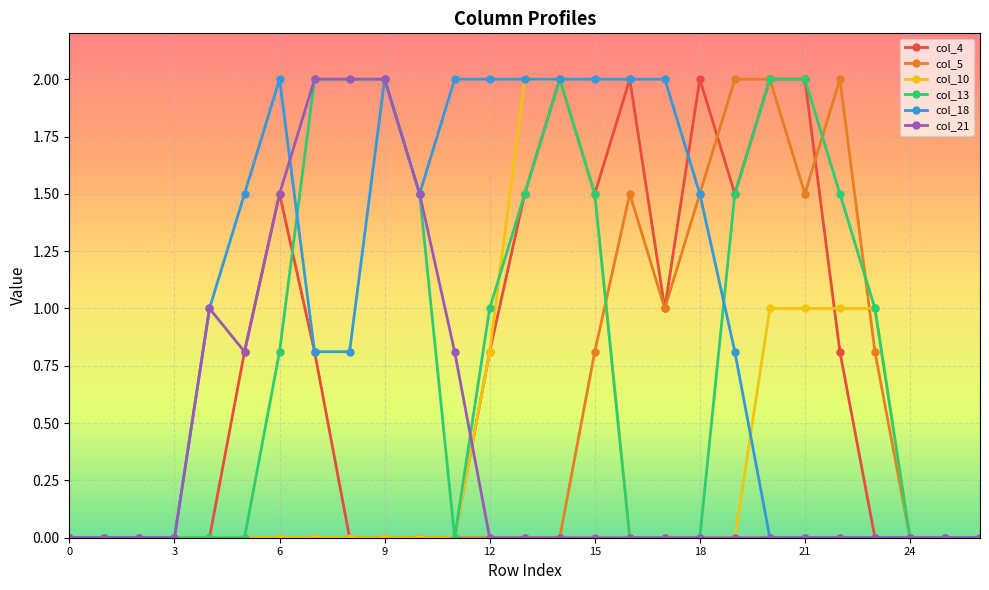

Which series has the largest total across all categories?

col_18